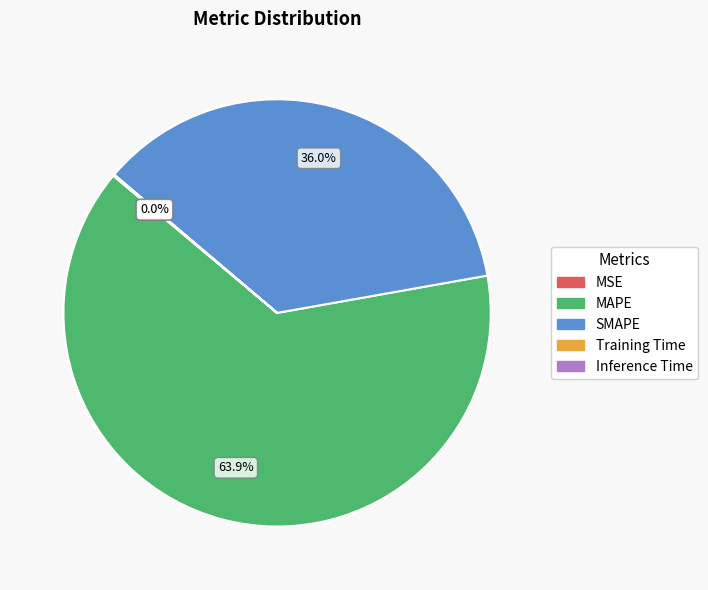

Which category has the biggest portion of the pie?

MAPE